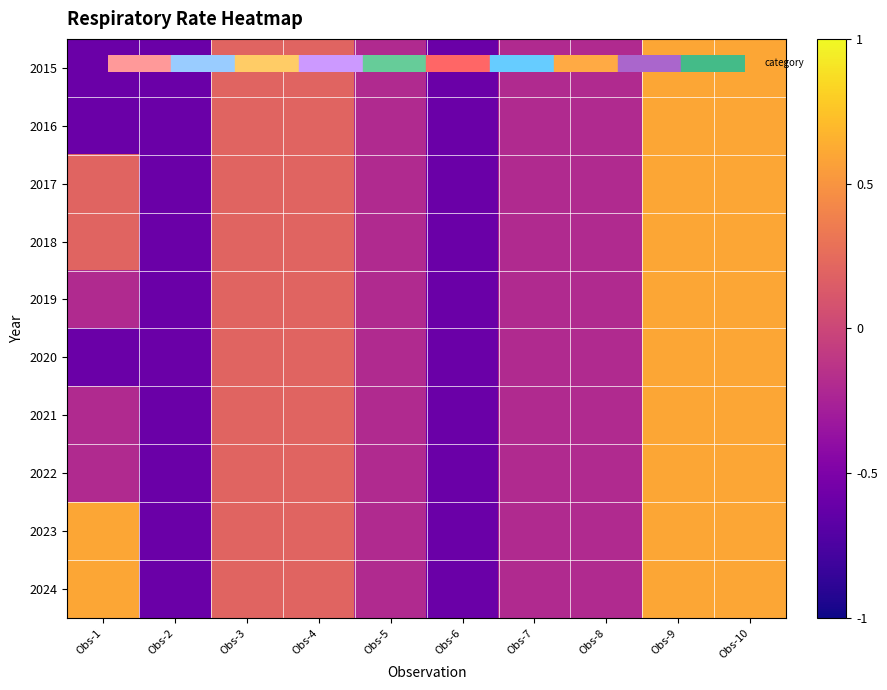

Reading left to right, list all the values displayed in this chart.

2015: Obs-1=-0.6	Obs-2=-0.6	Obs-3=0.2	Obs-4=0.2	Obs-5=-0.2	Obs-6=-0.6	Obs-7=-0.2	Obs-8=-0.2	Obs-9=0.6	Obs-10=0.6
2016: Obs-1=-0.6	Obs-2=-0.6	Obs-3=0.2	Obs-4=0.2	Obs-5=-0.2	Obs-6=-0.6	Obs-7=-0.2	Obs-8=-0.2	Obs-9=0.6	Obs-10=0.6
2017: Obs-1=0.2	Obs-2=-0.6	Obs-3=0.2	Obs-4=0.2	Obs-5=-0.2	Obs-6=-0.6	Obs-7=-0.2	Obs-8=-0.2	Obs-9=0.6	Obs-10=0.6
2018: Obs-1=0.2	Obs-2=-0.6	Obs-3=0.2	Obs-4=0.2	Obs-5=-0.2	Obs-6=-0.6	Obs-7=-0.2	Obs-8=-0.2	Obs-9=0.6	Obs-10=0.6
2019: Obs-1=-0.2	Obs-2=-0.6	Obs-3=0.2	Obs-4=0.2	Obs-5=-0.2	Obs-6=-0.6	Obs-7=-0.2	Obs-8=-0.2	Obs-9=0.6	Obs-10=0.6
2020: Obs-1=-0.6	Obs-2=-0.6	Obs-3=0.2	Obs-4=0.2	Obs-5=-0.2	Obs-6=-0.6	Obs-7=-0.2	Obs-8=-0.2	Obs-9=0.6	Obs-10=0.6
2021: Obs-1=-0.2	Obs-2=-0.6	Obs-3=0.2	Obs-4=0.2	Obs-5=-0.2	Obs-6=-0.6	Obs-7=-0.2	Obs-8=-0.2	Obs-9=0.6	Obs-10=0.6
2022: Obs-1=-0.2	Obs-2=-0.6	Obs-3=0.2	Obs-4=0.2	Obs-5=-0.2	Obs-6=-0.6	Obs-7=-0.2	Obs-8=-0.2	Obs-9=0.6	Obs-10=0.6
2023: Obs-1=0.6	Obs-2=-0.6	Obs-3=0.2	Obs-4=0.2	Obs-5=-0.2	Obs-6=-0.6	Obs-7=-0.2	Obs-8=-0.2	Obs-9=0.6	Obs-10=0.6
2024: Obs-1=0.6	Obs-2=-0.6	Obs-3=0.2	Obs-4=0.2	Obs-5=-0.2	Obs-6=-0.6	Obs-7=-0.2	Obs-8=-0.2	Obs-9=0.6	Obs-10=0.6